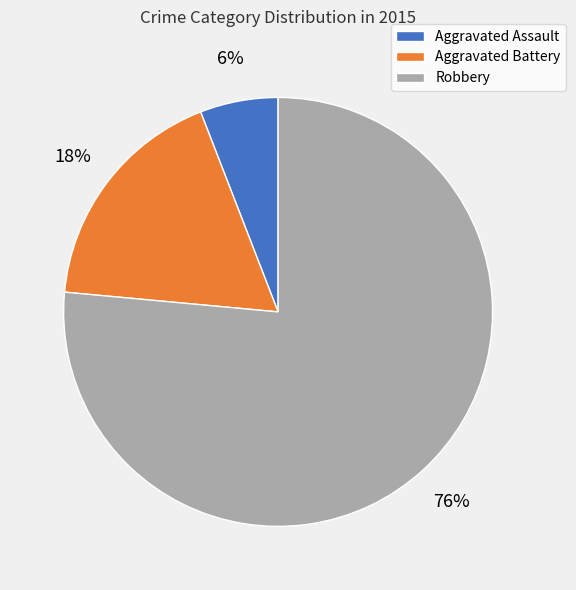

What percentage is the Robbery slice, to the nearest percent?

76%